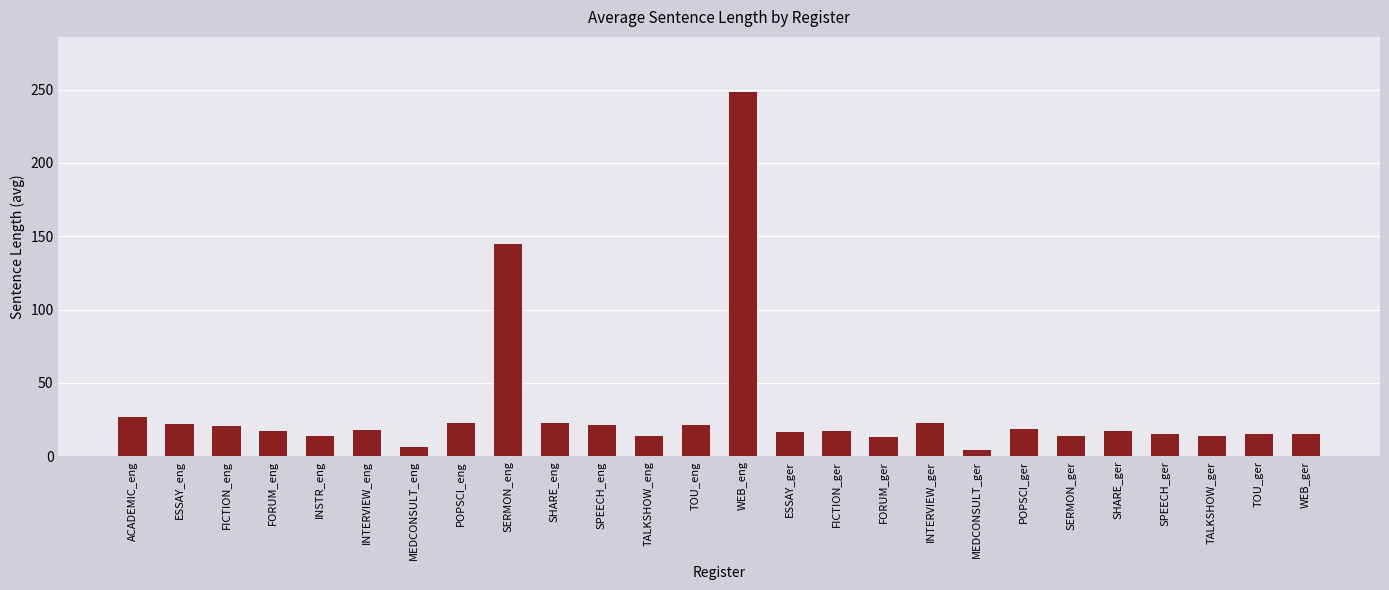

Count the number of data series in this chart.

1